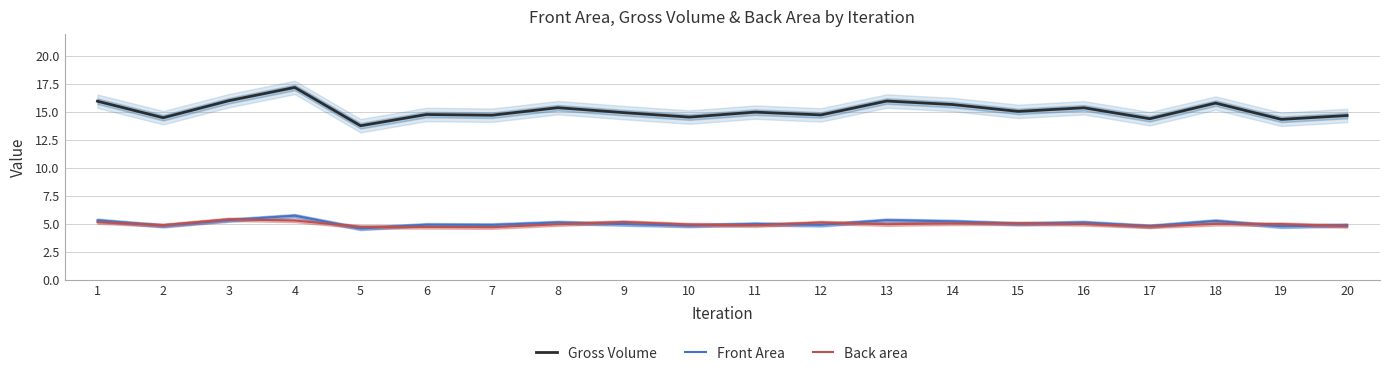

Reading left to right, transcribe all the data shown in this chart.

Gross Volume: 1=16.0	2=14.5	3=16.0	4=17.2	5=13.8	6=14.8	7=14.7	8=15.4	9=14.9	10=14.5	11=15.0	12=14.7	13=16.0	14=15.7	15=15.1	16=15.4	17=14.4	18=15.8	19=14.3	20=14.7
Front Area: 1=5.3	2=4.8	3=5.3	4=5.7	5=4.6	6=4.9	7=4.9	8=5.1	9=5.0	10=4.8	11=5.0	12=4.9	13=5.3	14=5.2	15=5.0	16=5.1	17=4.8	18=5.3	19=4.8	20=4.9
Back area: 1=5.2	2=4.9	3=5.4	4=5.3	5=4.7	6=4.7	7=4.7	8=5.0	9=5.2	10=4.9	11=4.9	12=5.1	13=5.0	14=5.0	15=5.0	16=5.0	17=4.8	18=5.0	19=5.0	20=4.8